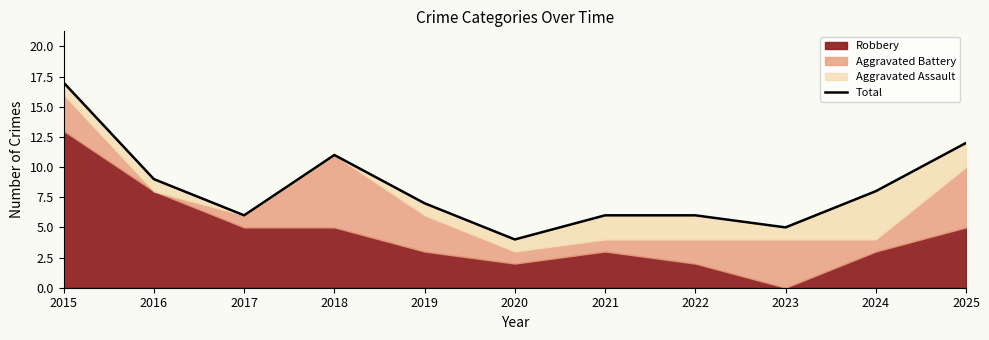

Reading left to right, extract all data points from this chart.

17	9	6	11	7	4	6	6	5	8	12